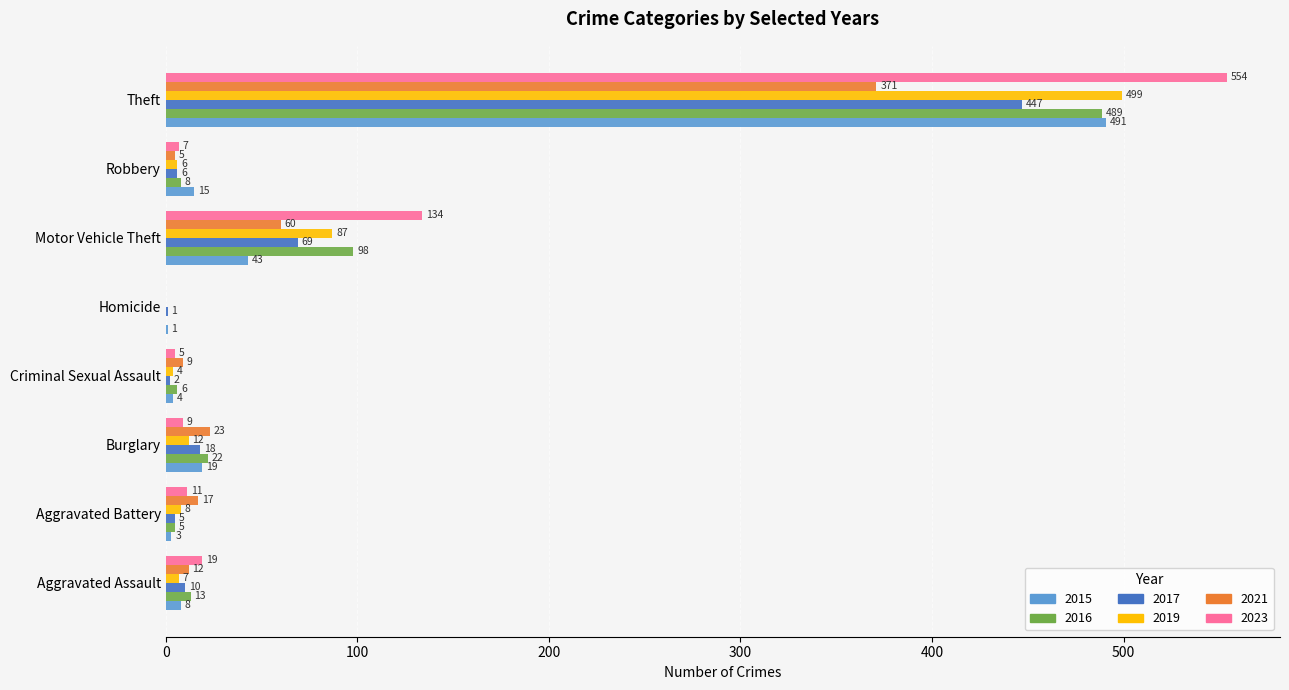

At which label is 2017 closest to 224?

Motor Vehicle Theft